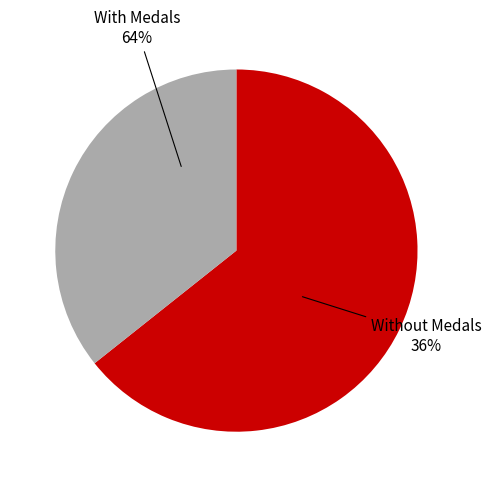

The lilGreenYoshi slice represents 13% of the pie. True or false?

False